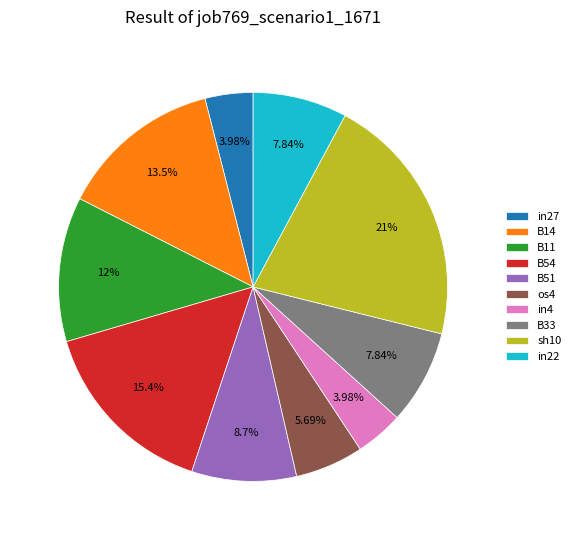

Between B54 and B11, which is larger?

B54